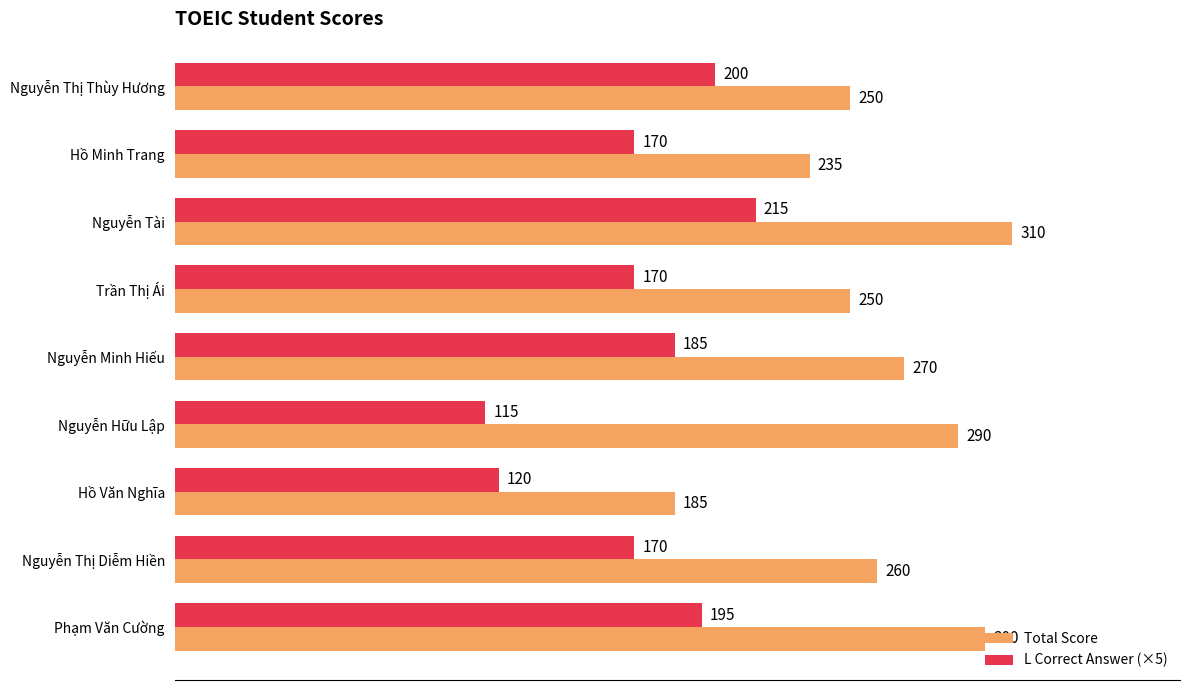

Which series has the largest total across all categories?

Total Score